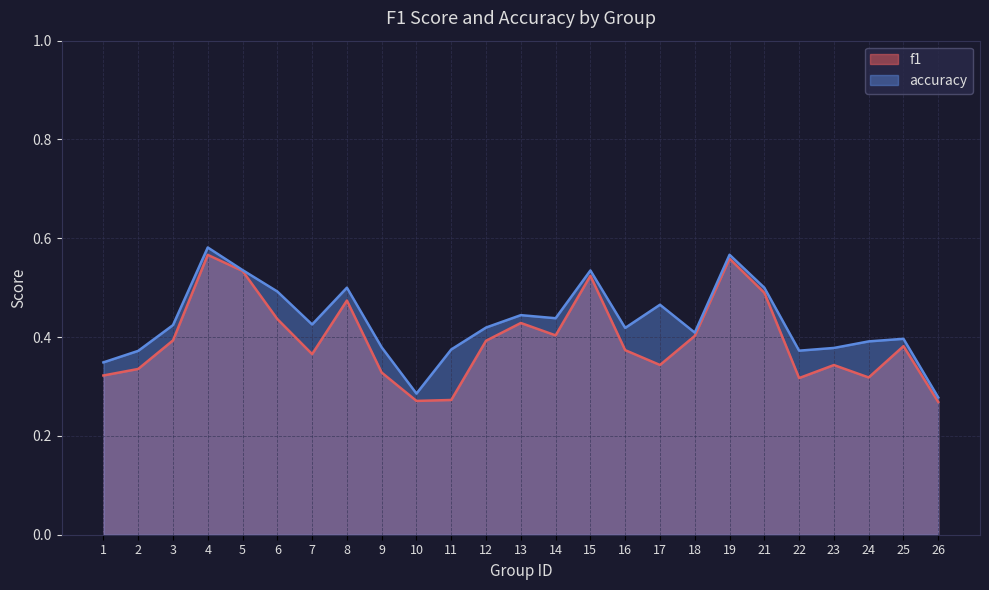

What is the sum of all accuracy values?

10.7